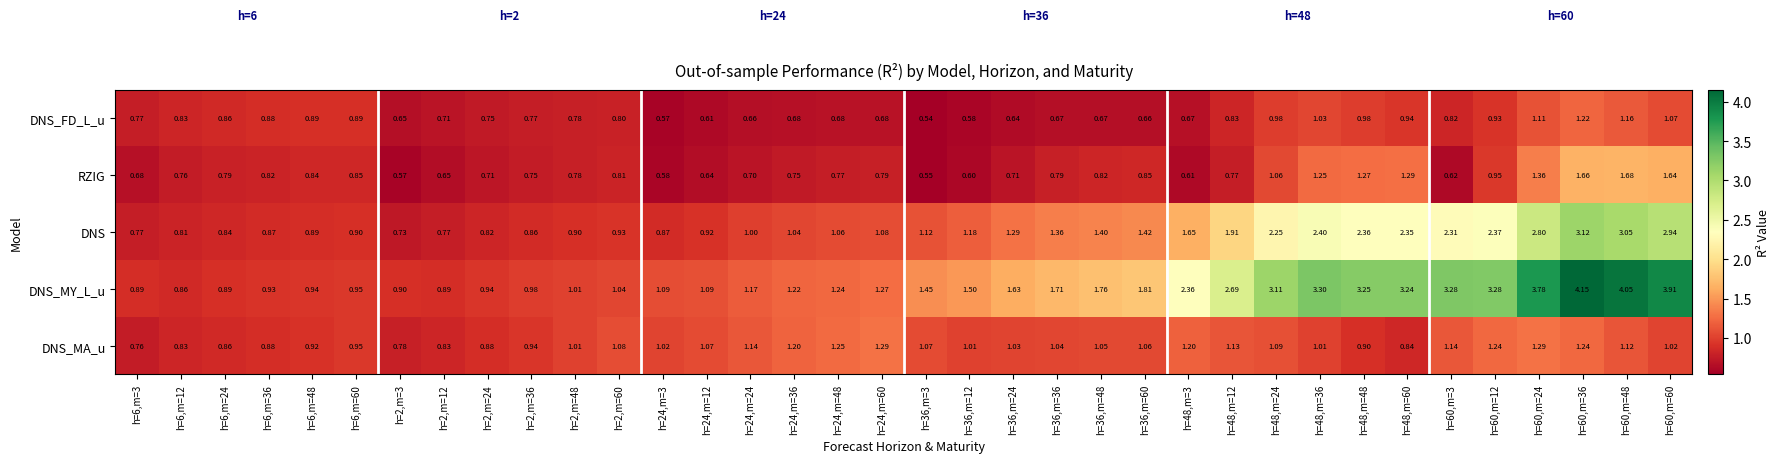

Between h=2,m=3 and h=60,m=3, which series saw the biggest shift?

DNS_MY_L_u